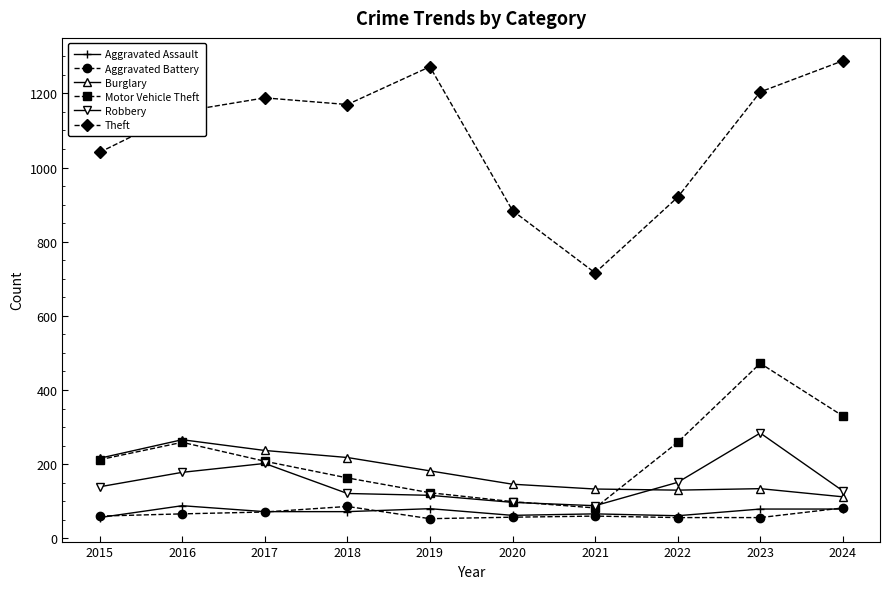

What is the smallest value displayed?

53